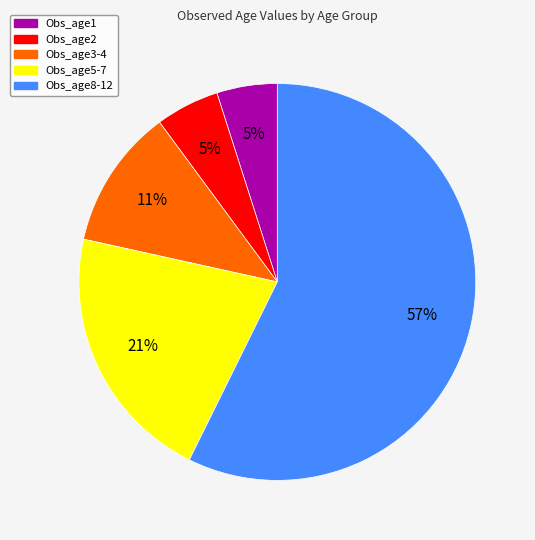

To the nearest percent, what is the average slice percentage?

20%